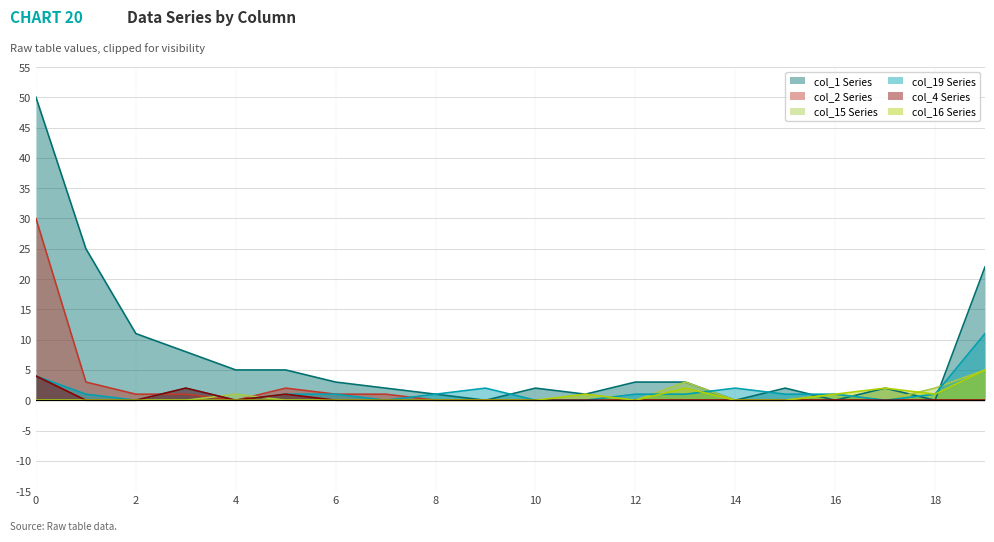

What is the total value across all series at 0?

88